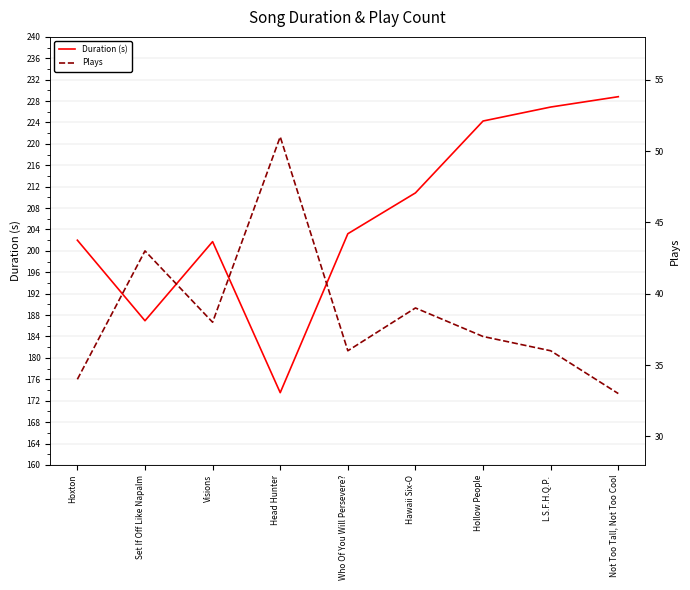

True or false: Duration (s) has more than 2 points higher than both neighbors.

False